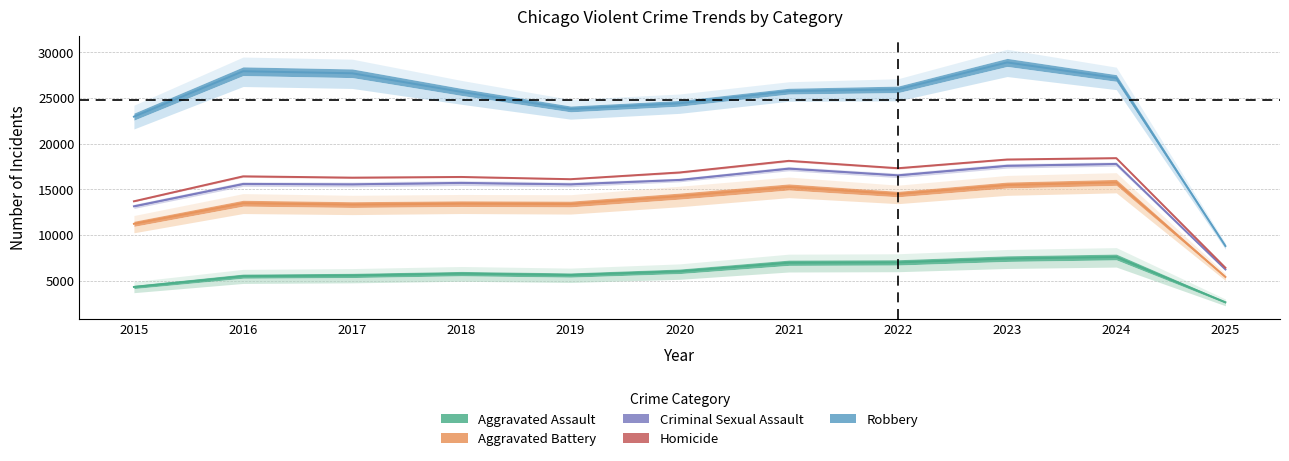

What are all the series names shown in the legend?

Aggravated Assault, Aggravated Battery, Criminal Sexual Assault, Homicide, Robbery